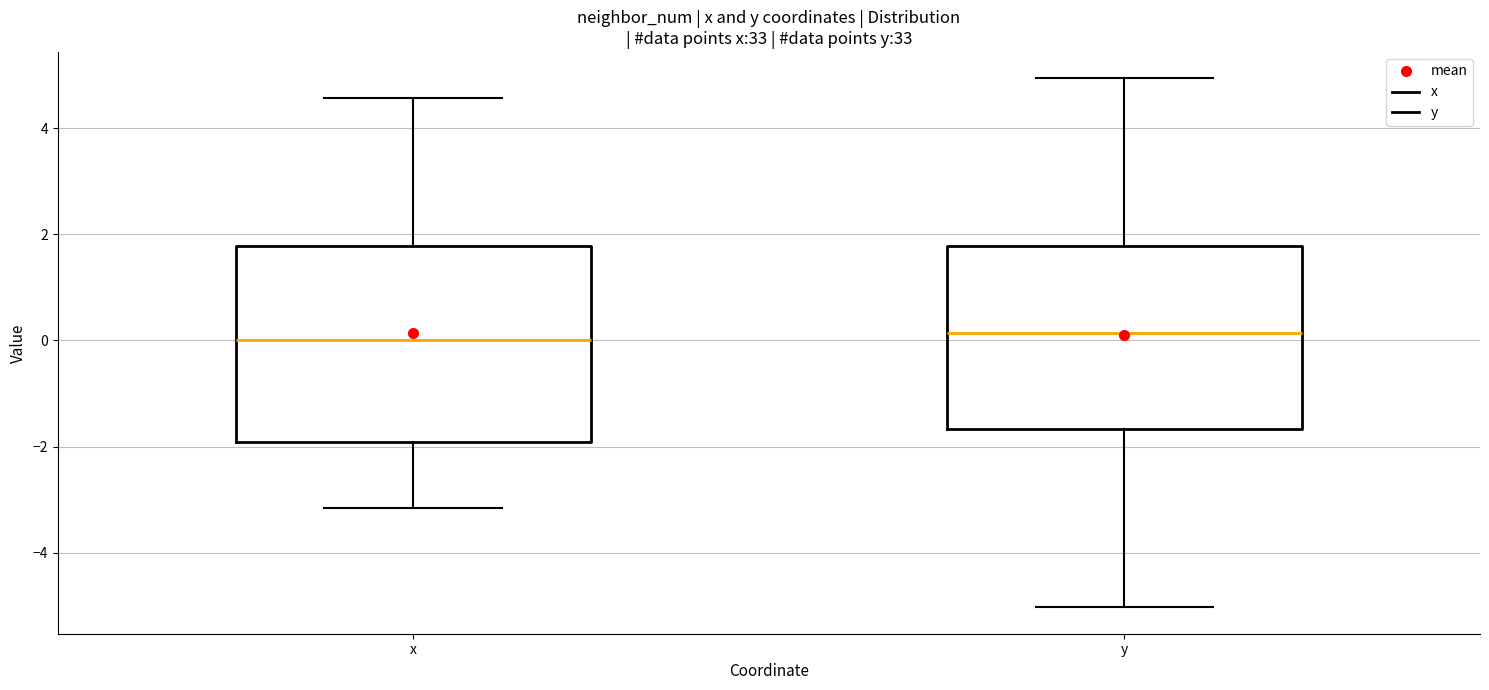

Reading left to right, transcribe this box plot: for each box, give where its median line is, the range the box spans, and where its two whiskers end, as read against the y-axis. The values are not printed on the chart, so give them approximately, as read against the axis.

x: median 0.0, box -2.0 to 1.8, whiskers -3.2 to 4.6
y: median 0.2, box -1.6 to 1.8, whiskers -5.0 to 5.0